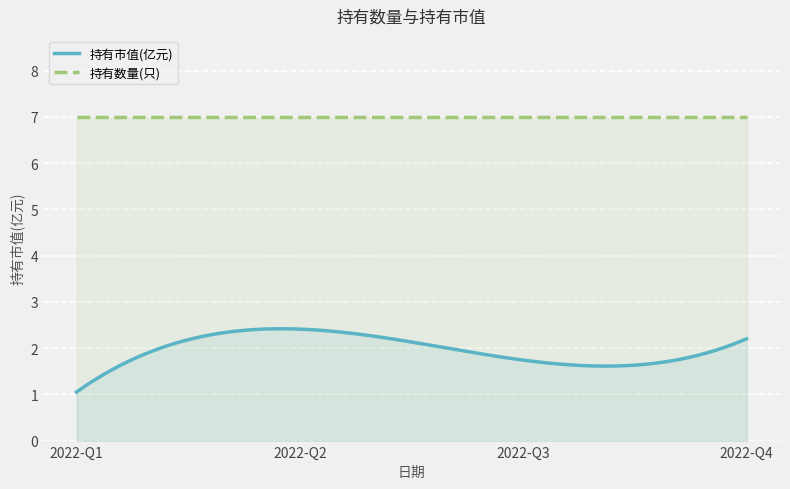

Where is the first local maximum for 持有市值(亿元)?

2022-Q2